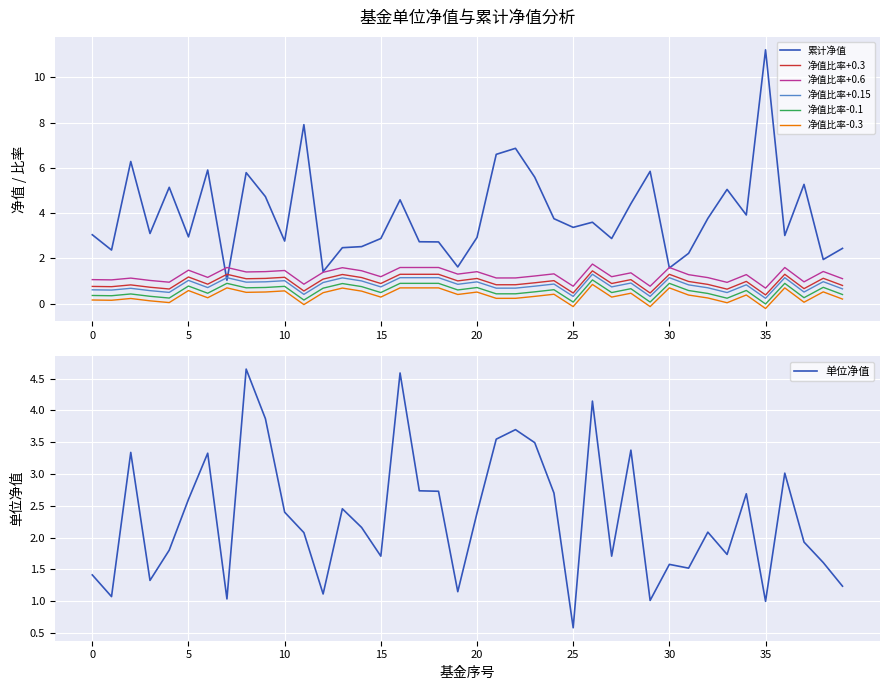

Which category has the lowest value in the 单位净值 series?

25